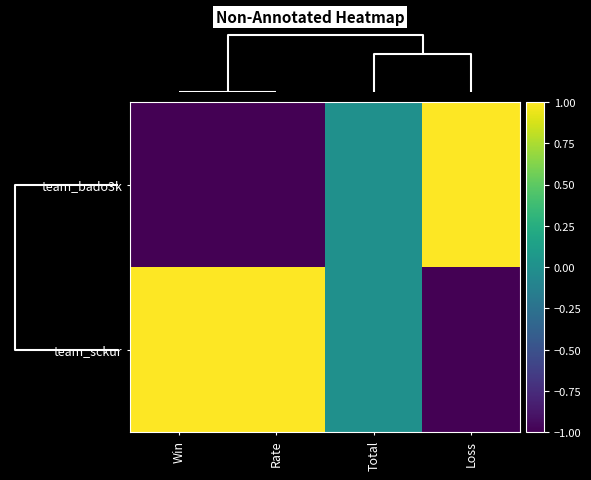

Reading left to right, what are all the values shown in this chart?

team_bado3k: Win=-1.0	Rate=-1.0	Total=0.0	Loss=1.0
team_sckur: Win=1.0	Rate=1.0	Total=0.0	Loss=-1.0